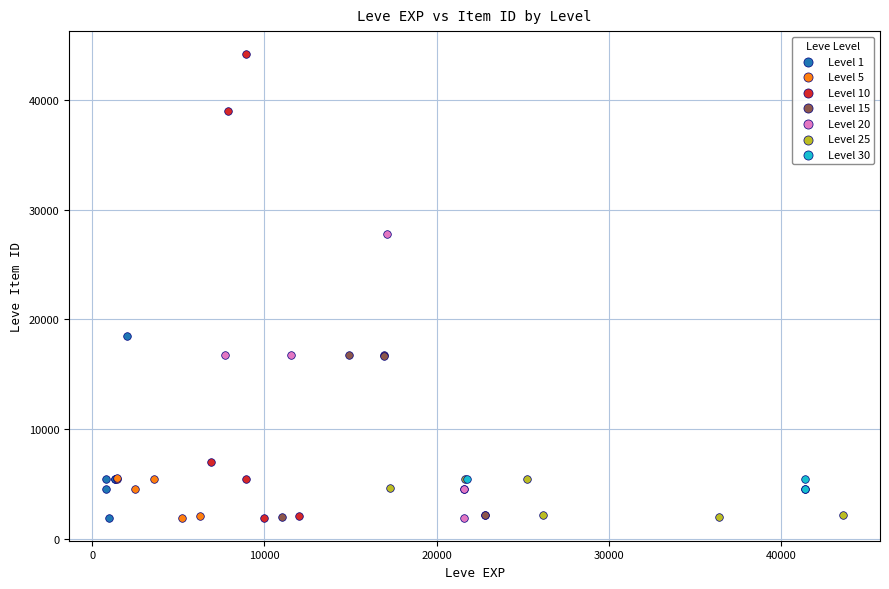

Which series has the widest spread of Y values?

Level 10